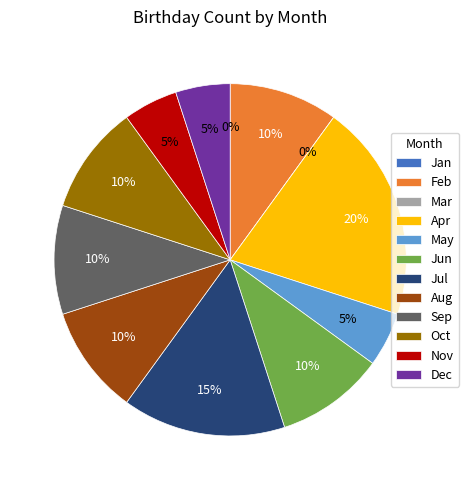

True or false: Aug accounts for 10% of the total.

True